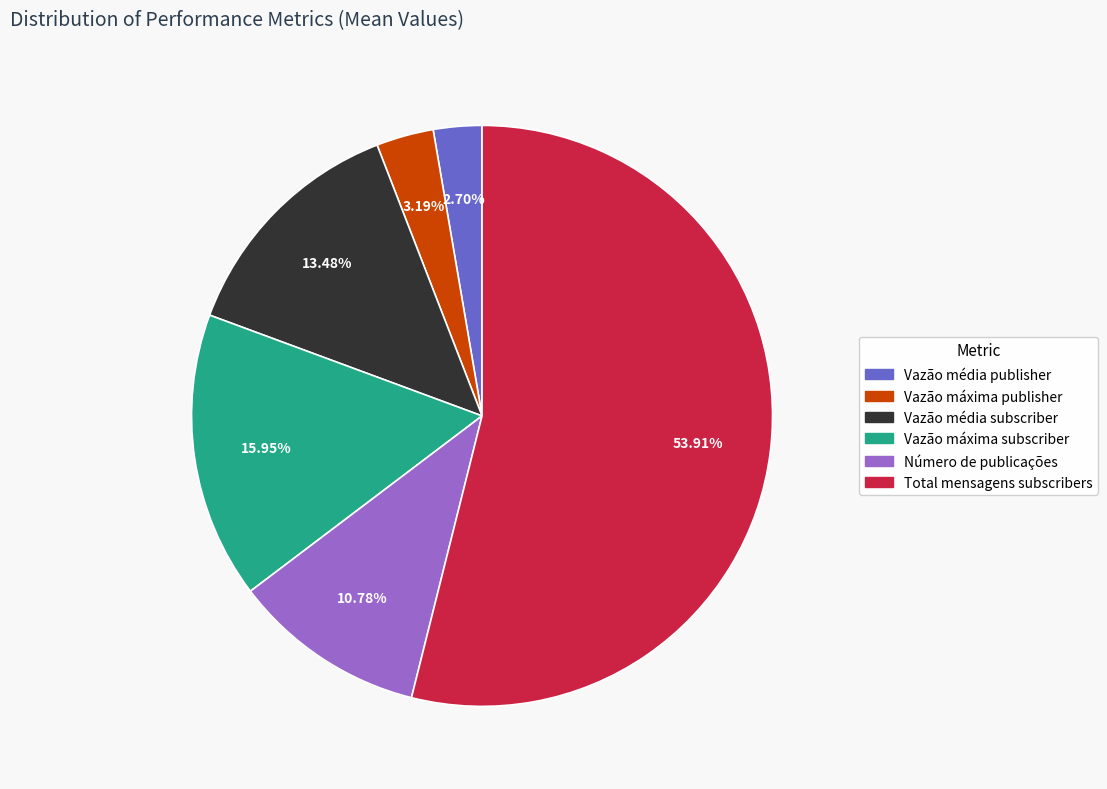

Is there any slice that represents more than half of the pie?

Yes